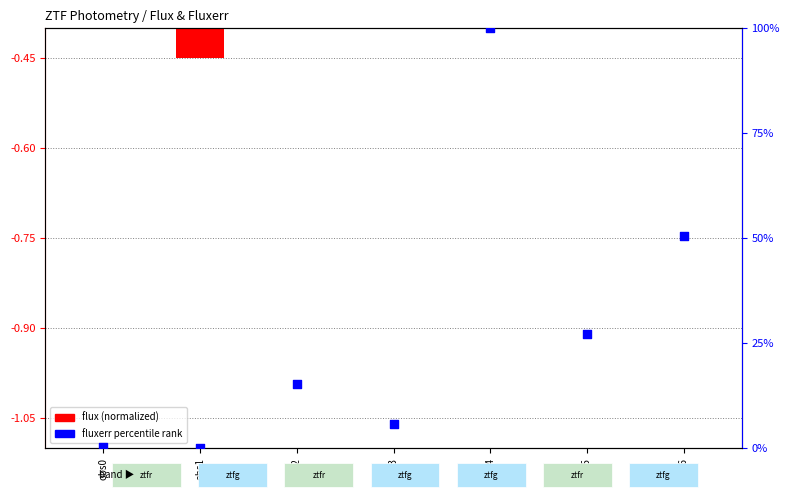

What is the change in value from obs0 to obs1?

-0.4